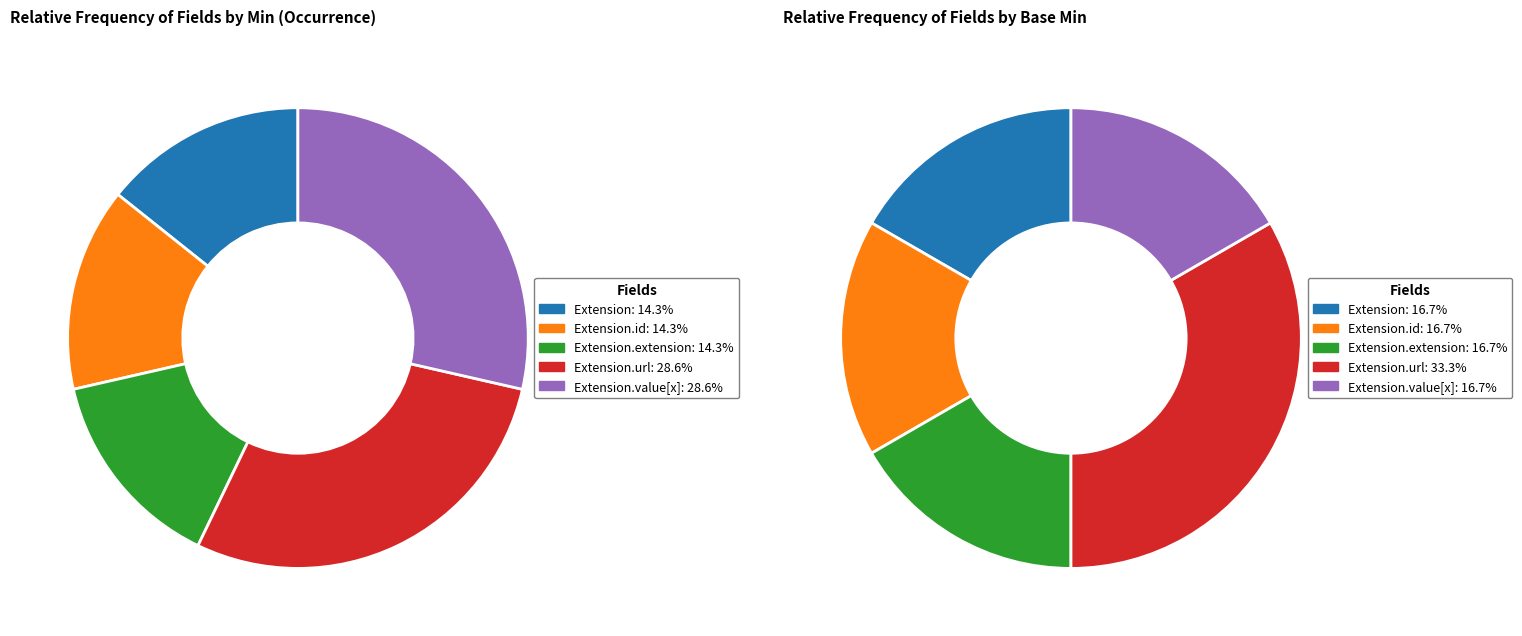

How many segments does this pie chart have?

5